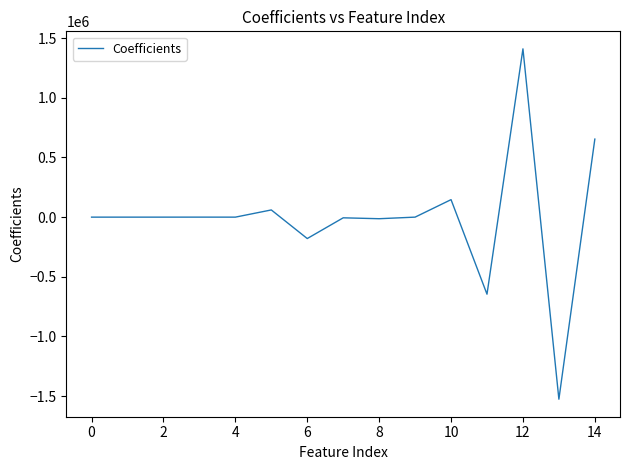

What is the difference between the maximum and minimum values?

2937182.9